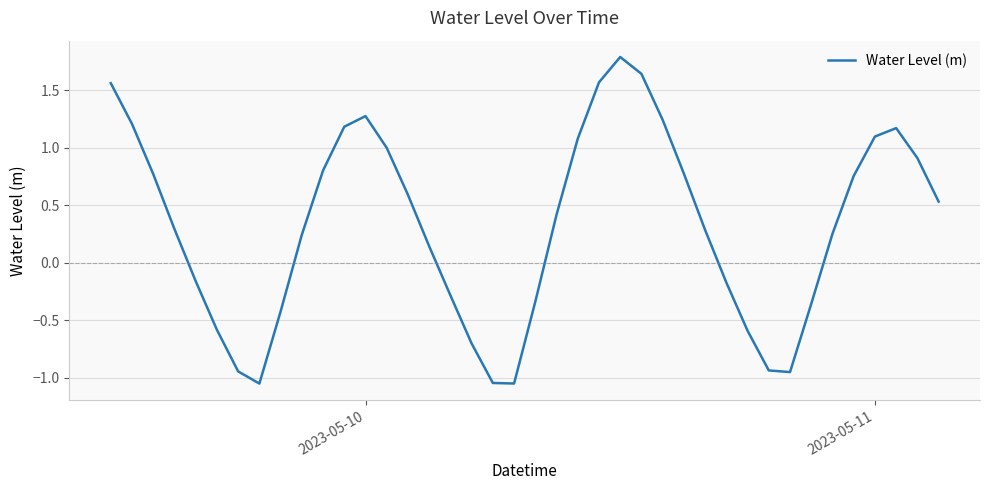

What is the difference between the maximum and minimum values?

2.8